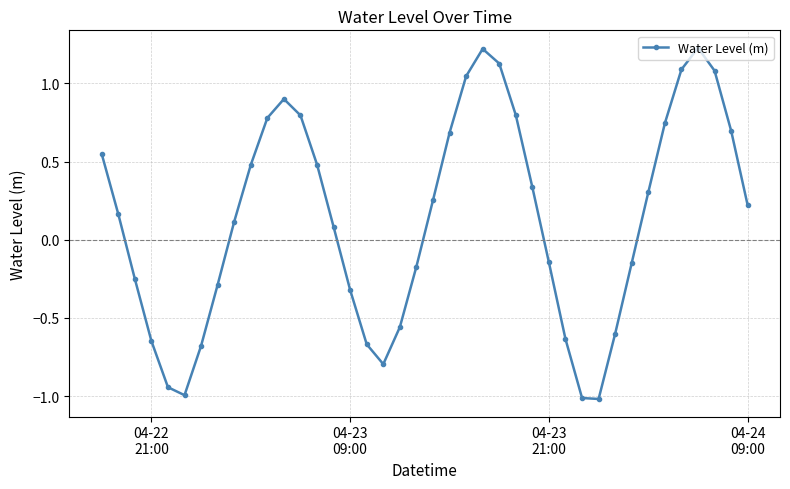

What is the sum of all values?

5.3